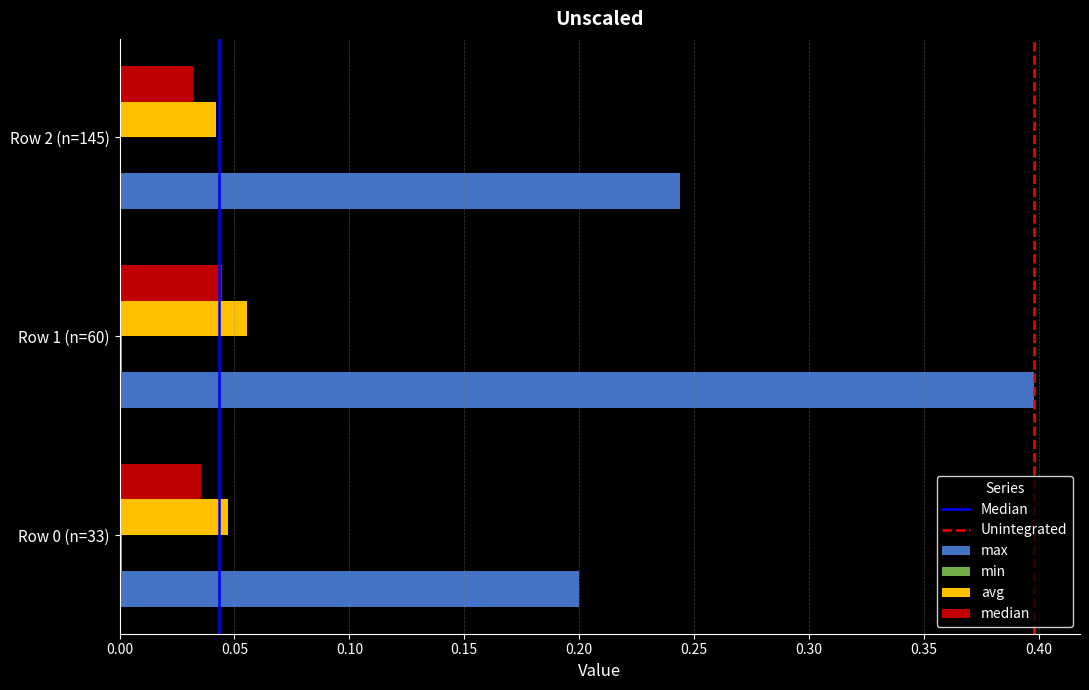

At which category is the sum across all series the highest?

Row 1 (n=60)